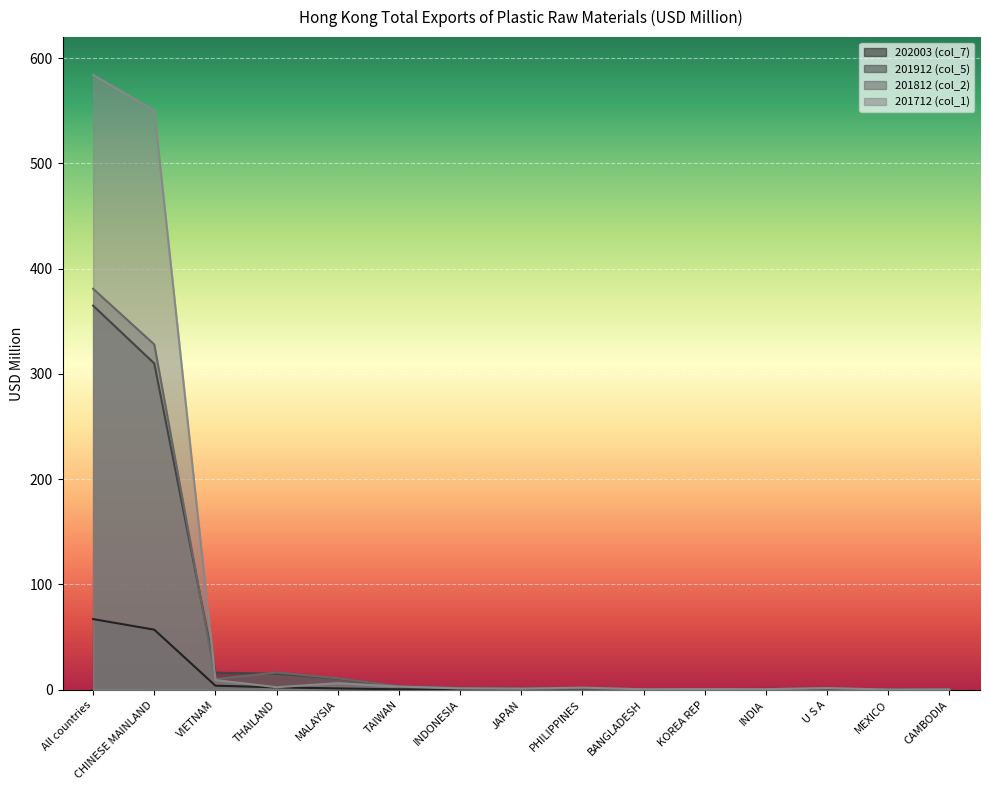

Which category has the lowest value in the 201812 (col_2) series?

MEXICO